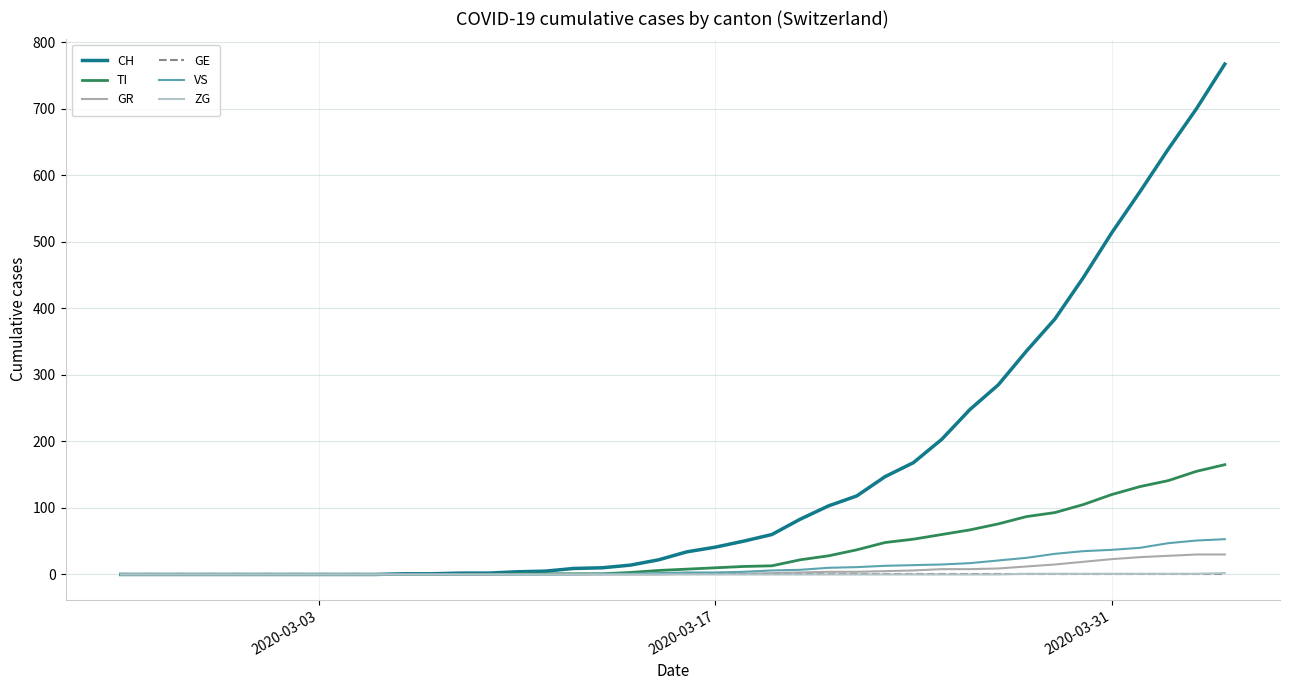

How many values in the CH series are below 34?

20